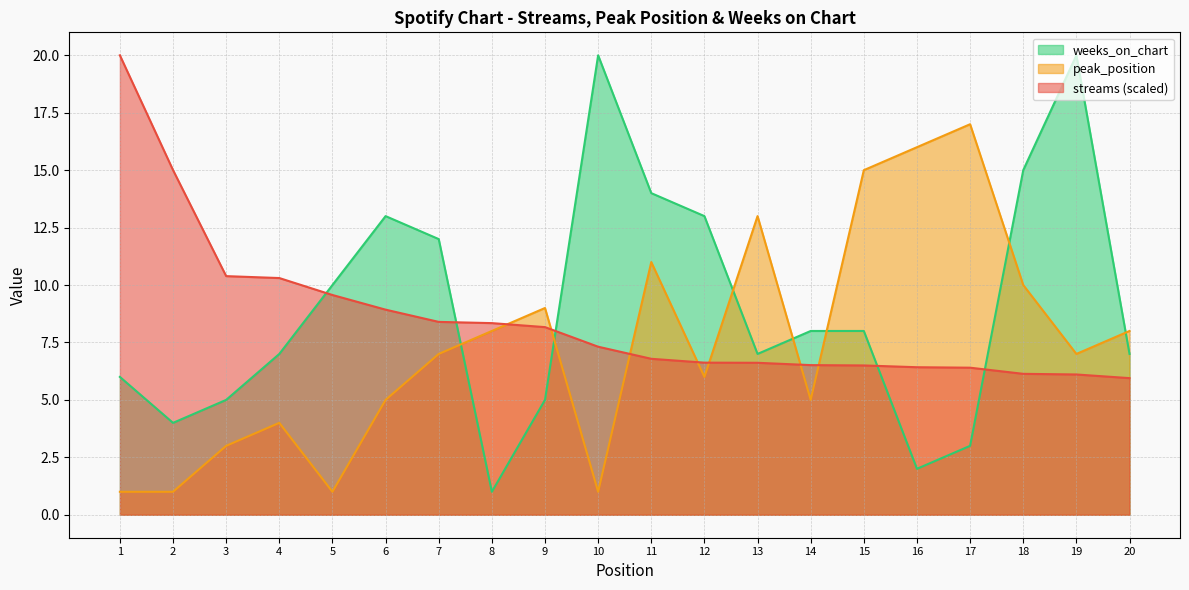

Which has a higher value, 12 or 13?

12